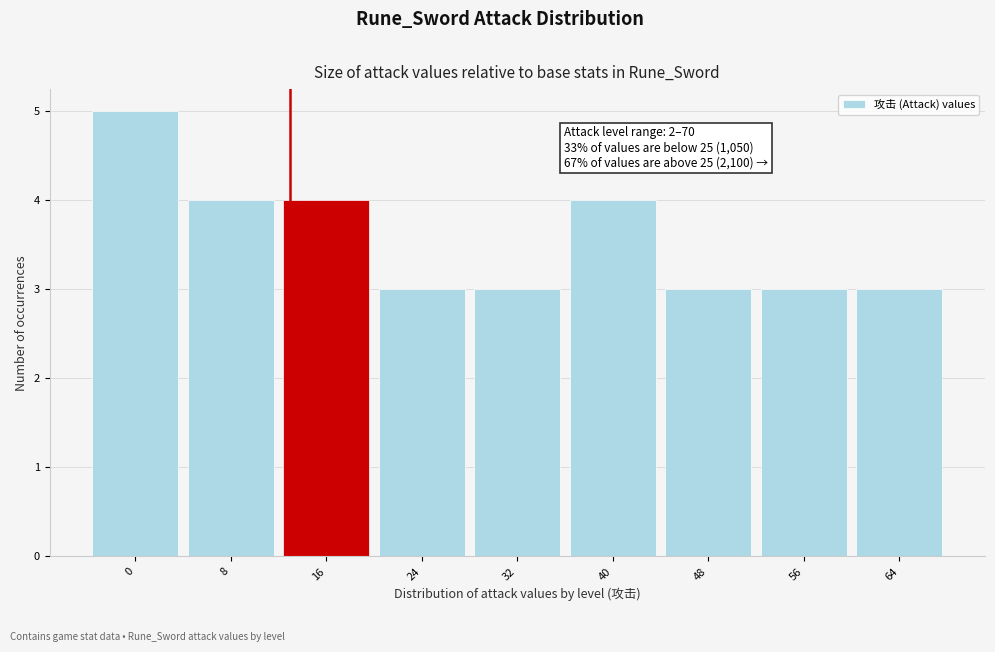

Reading right to left, transcribe all the data shown in this chart.

64=3	56=3	48=3	40=4	32=3	24=3	16=4	8=4	0=5